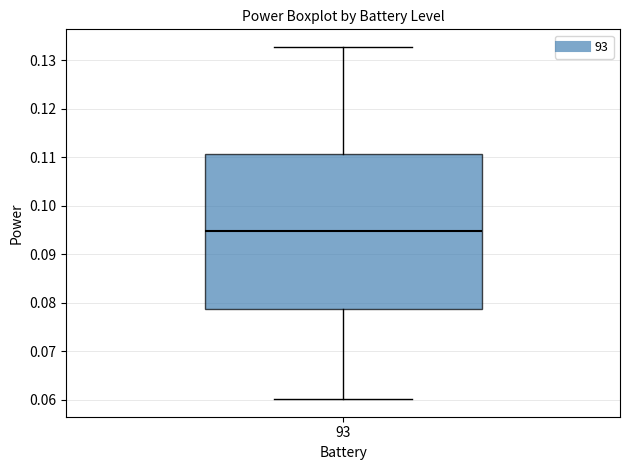

Read this box plot against the y-axis: the position of the median line, the range covered by the box, and the ends of both whiskers. The values are not printed on the chart, so give them approximately, as read against the axis.

median 0.095, box 0.079 to 0.111, whiskers 0.060 to 0.133